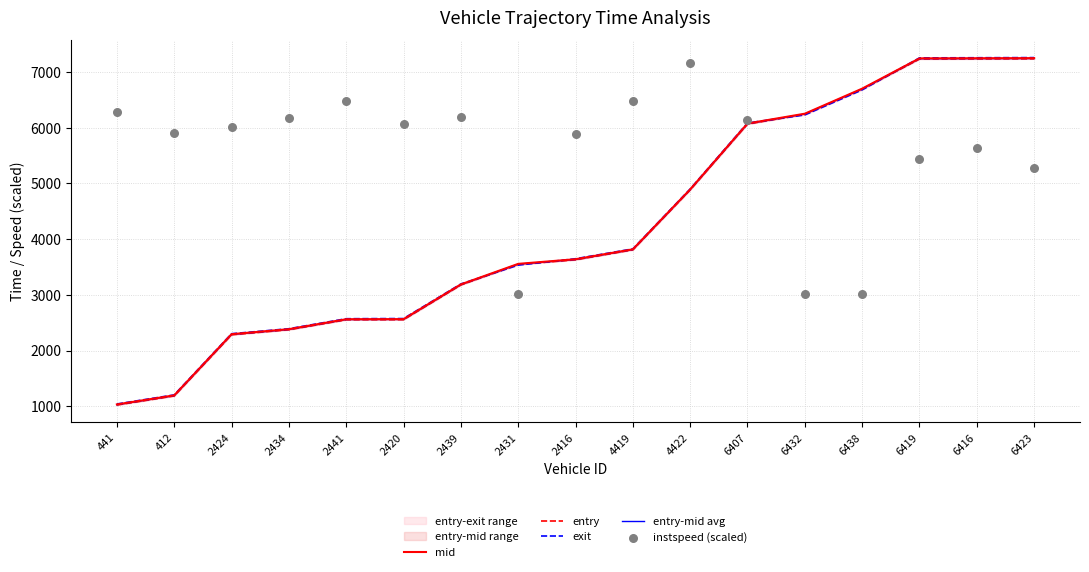

Which series contains the highest Y value?

exit